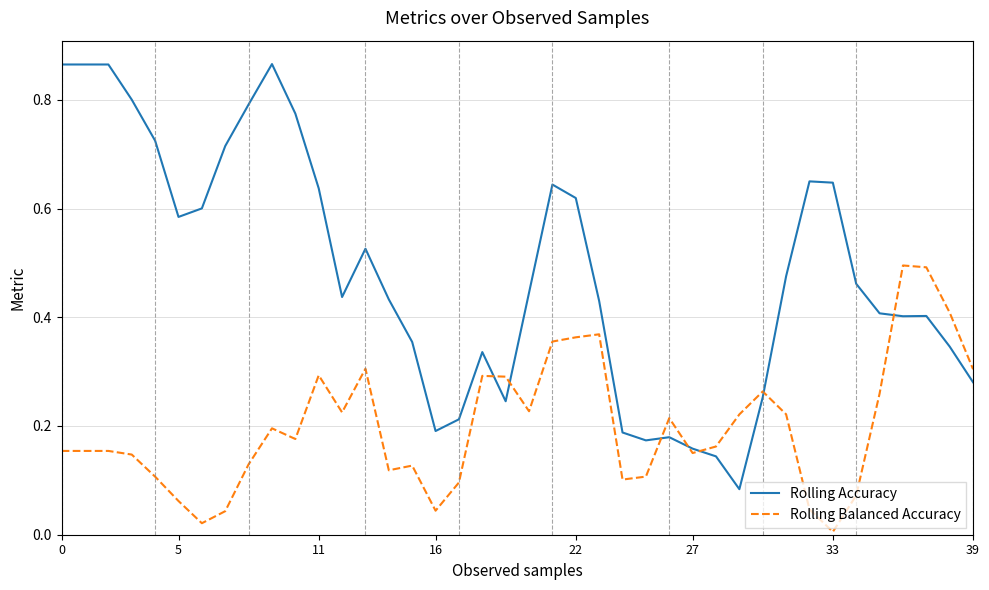

Which series has the widest spread of values?

Rolling Accuracy